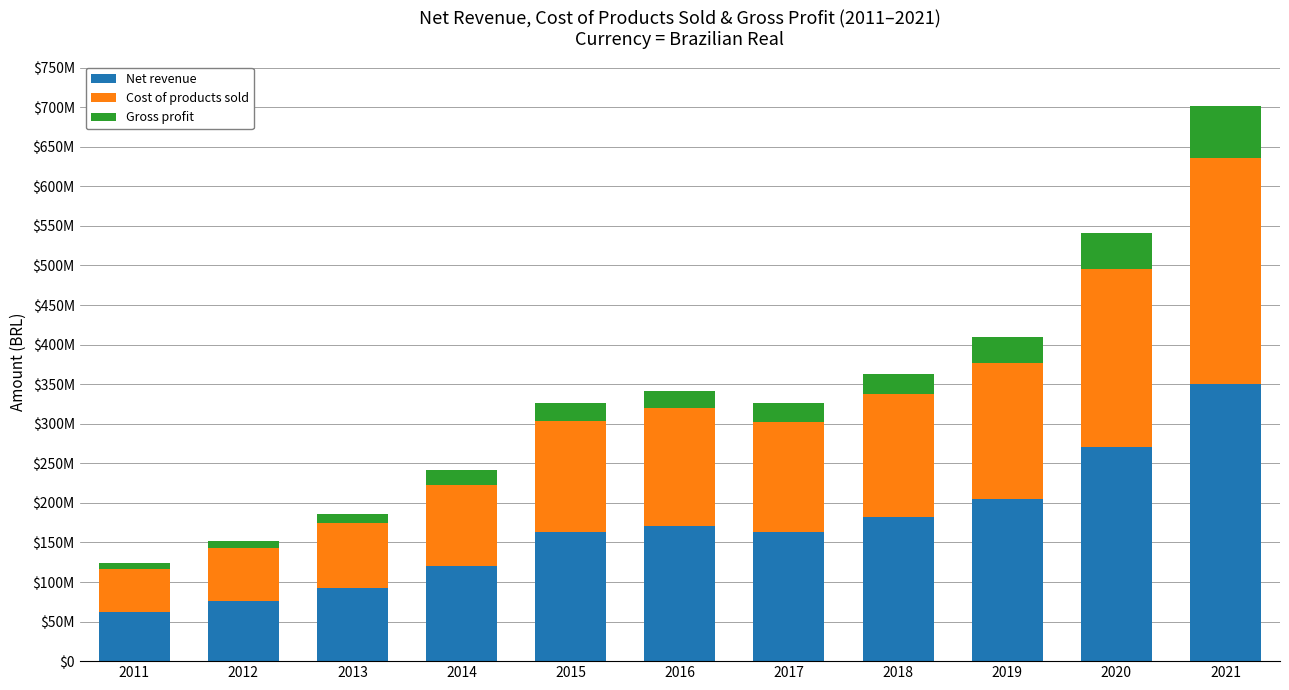

Read the Gross profit value at 2017, to the nearest 100.

23772200